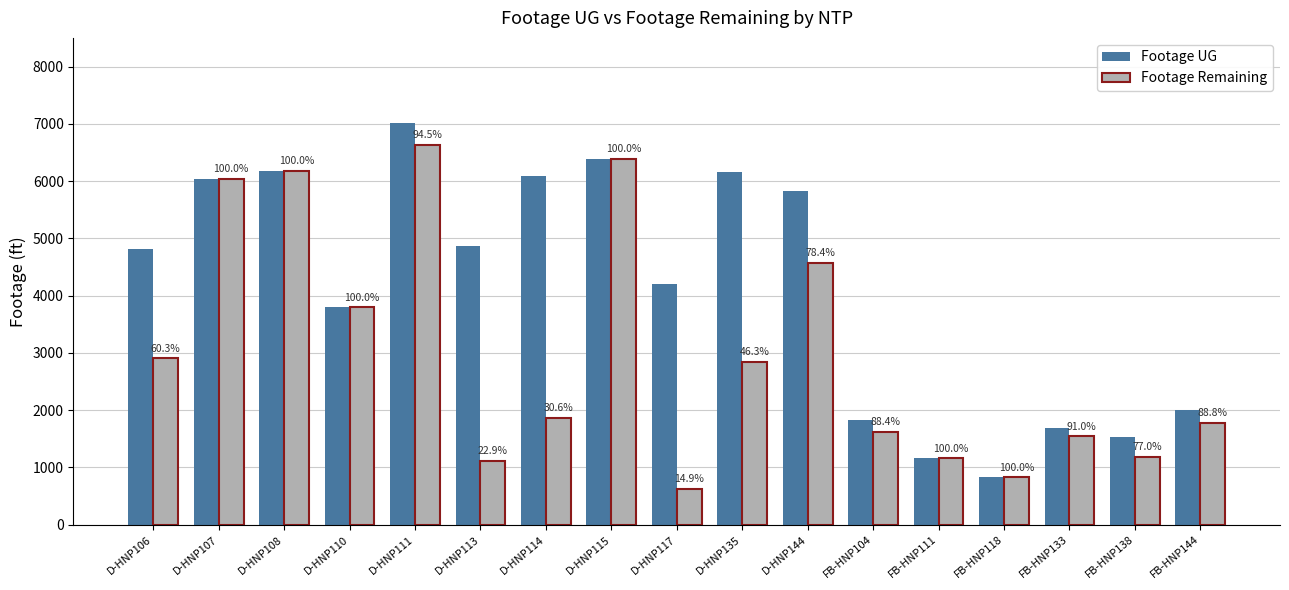

What is the sum of the Footage Remaining values at D-HNP135 and FB-HNP138?

4027